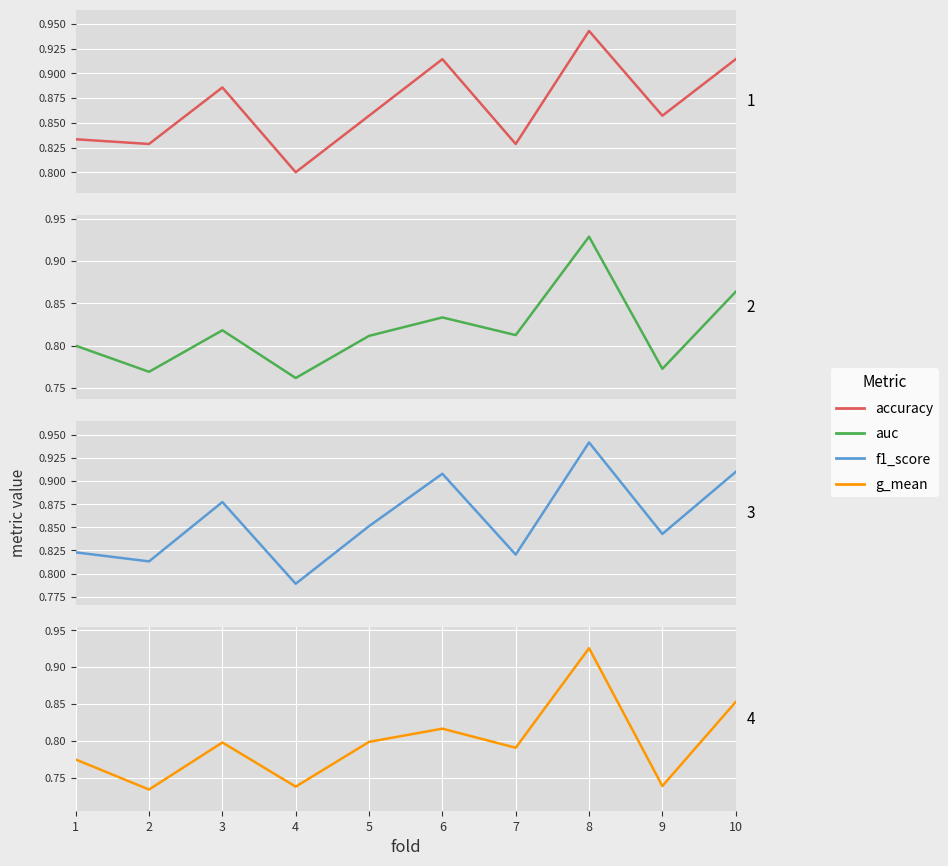

True or false: accuracy and f1_score intersect in this chart.

False